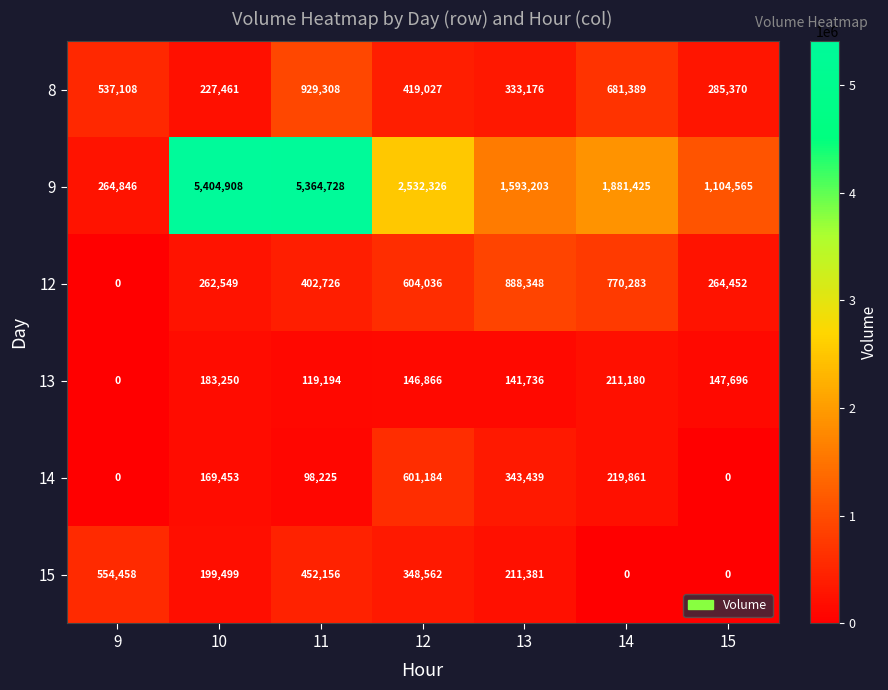

What is the difference between the highest and lowest values at 15?

1104565